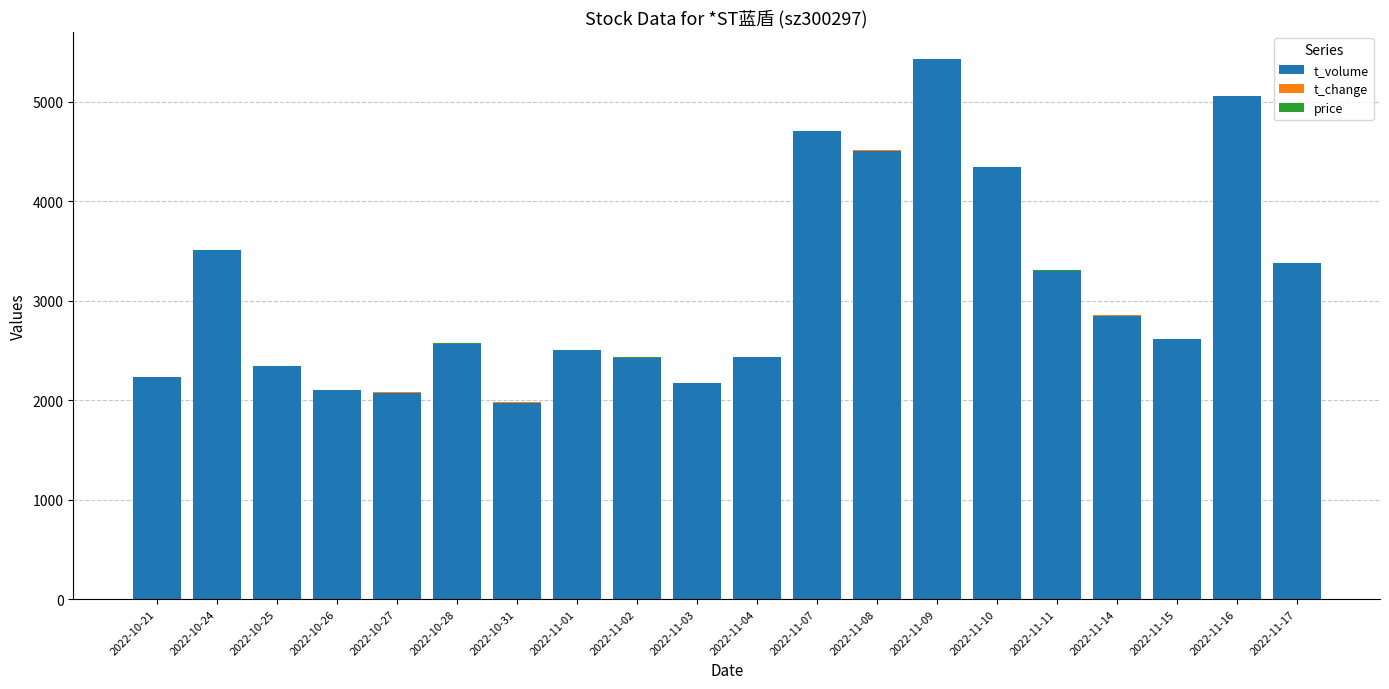

What is the highest value of the t_volume series?

5426.0